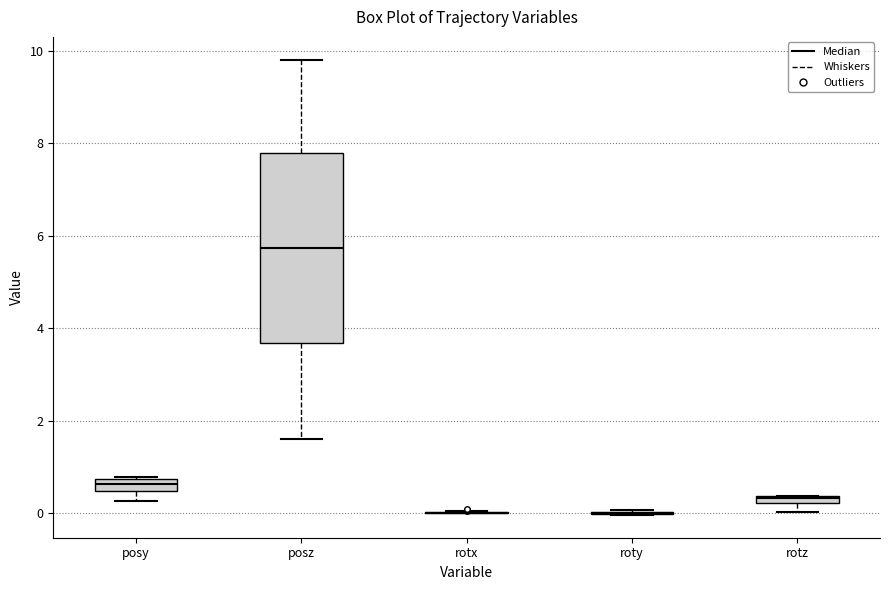

Which box is the tallest, from its lower edge to its upper edge?

posz